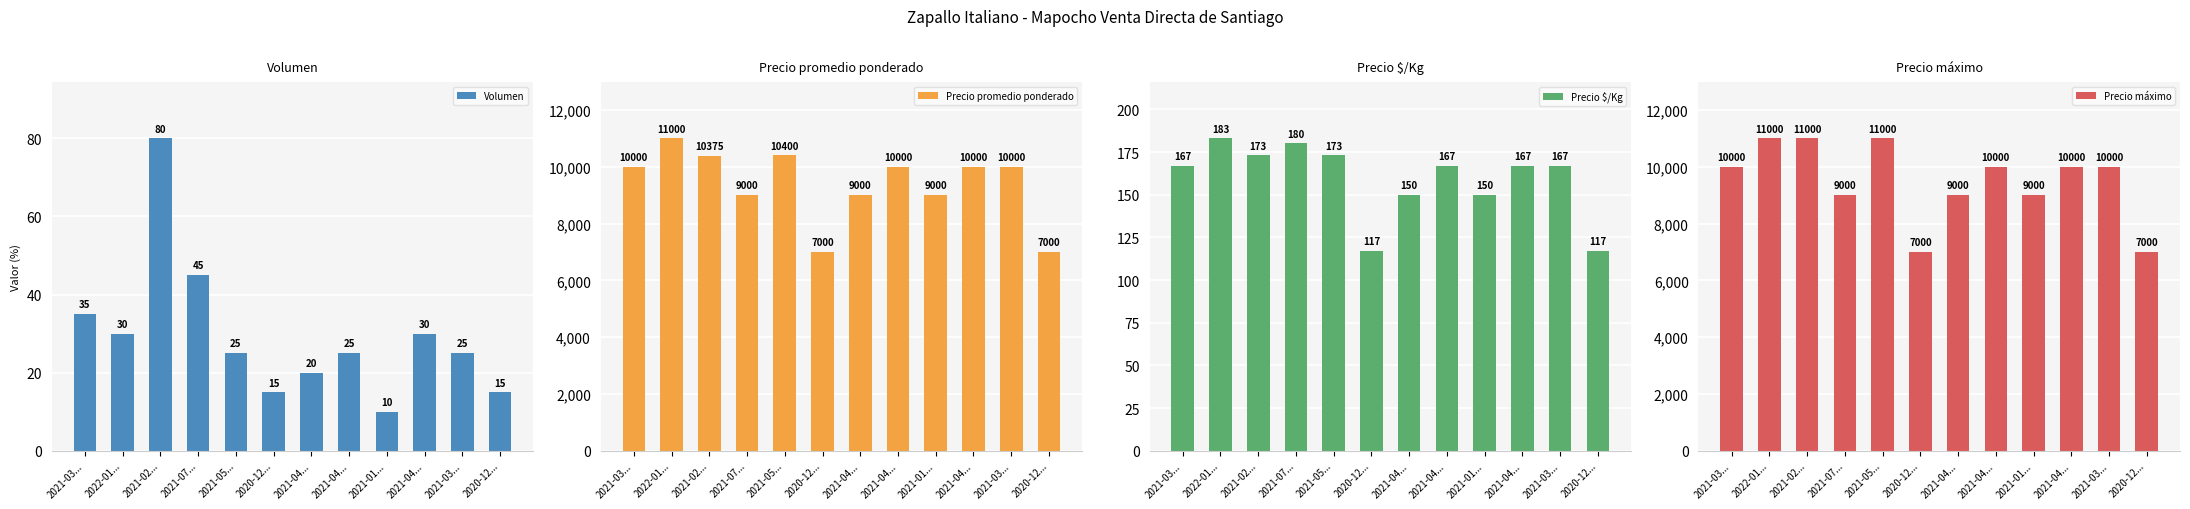

What is the value of the Volumen bar at the 12th from the left?

15